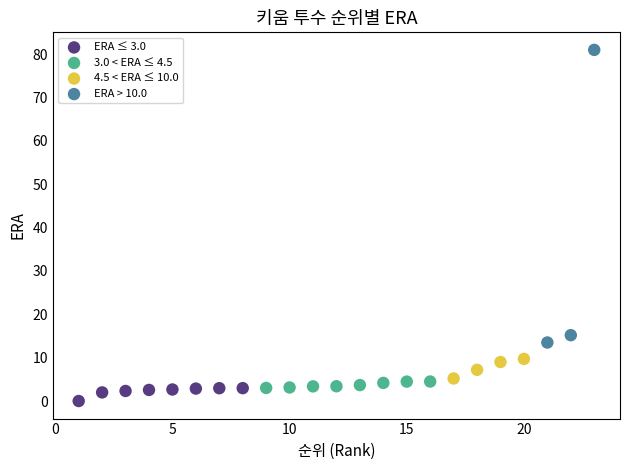

Which series contains the highest Y value?

ERA > 10.0